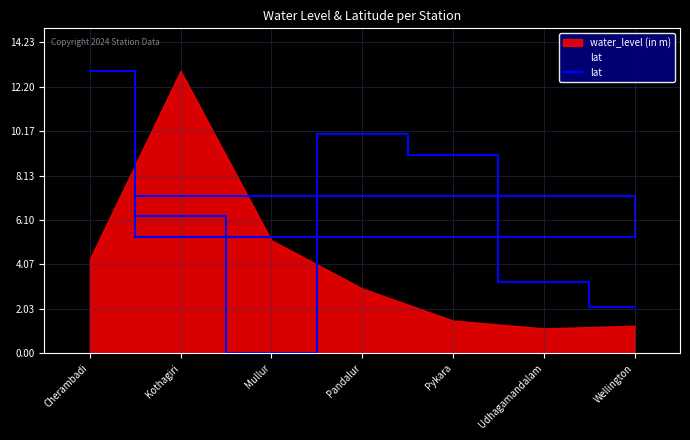

What is the greatest value displayed?

12.9